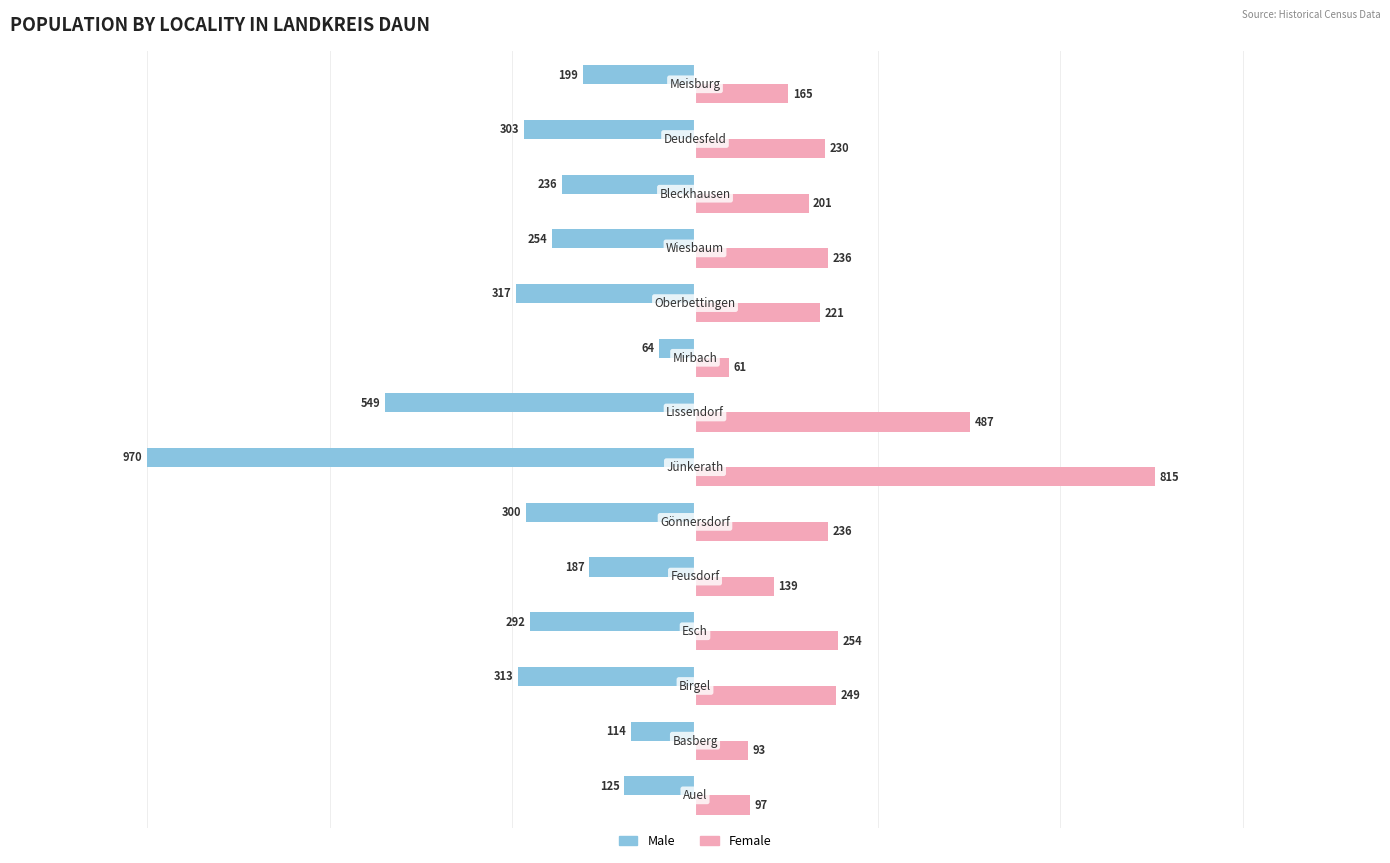

What is the lowest value of the Male series?

-970